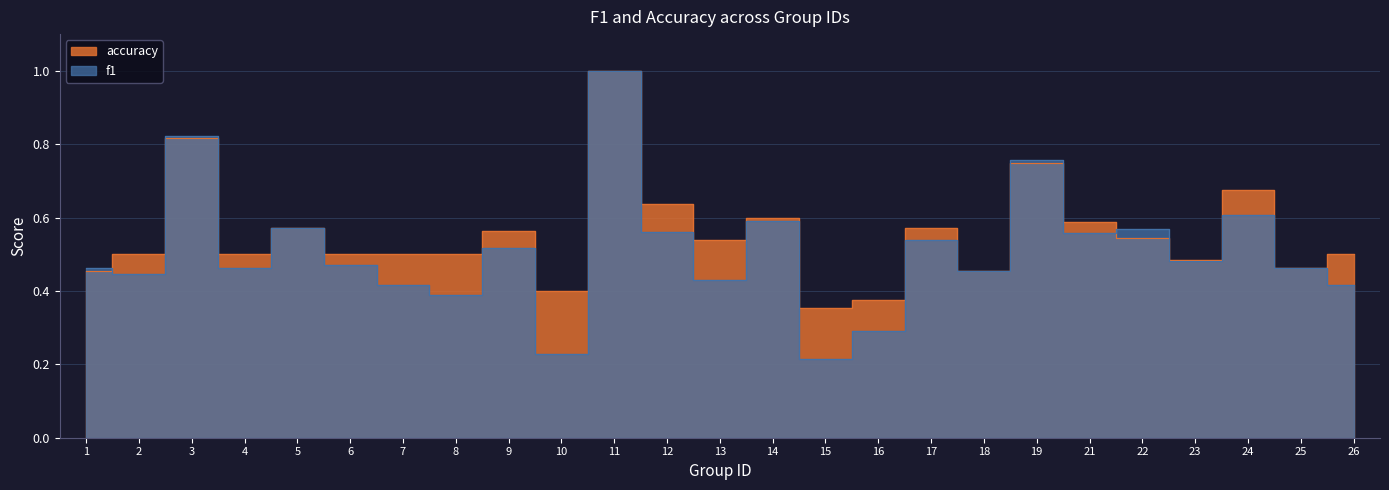

What value does the f1 series have at 18?

0.5